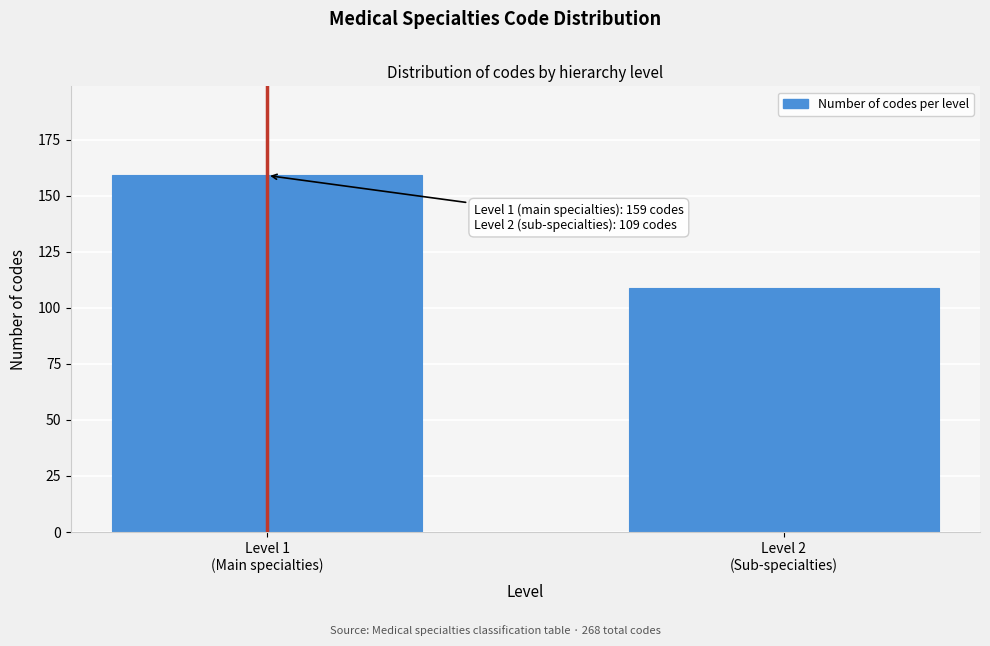

Reading right to left, transcribe all the data shown in this chart.

109	159